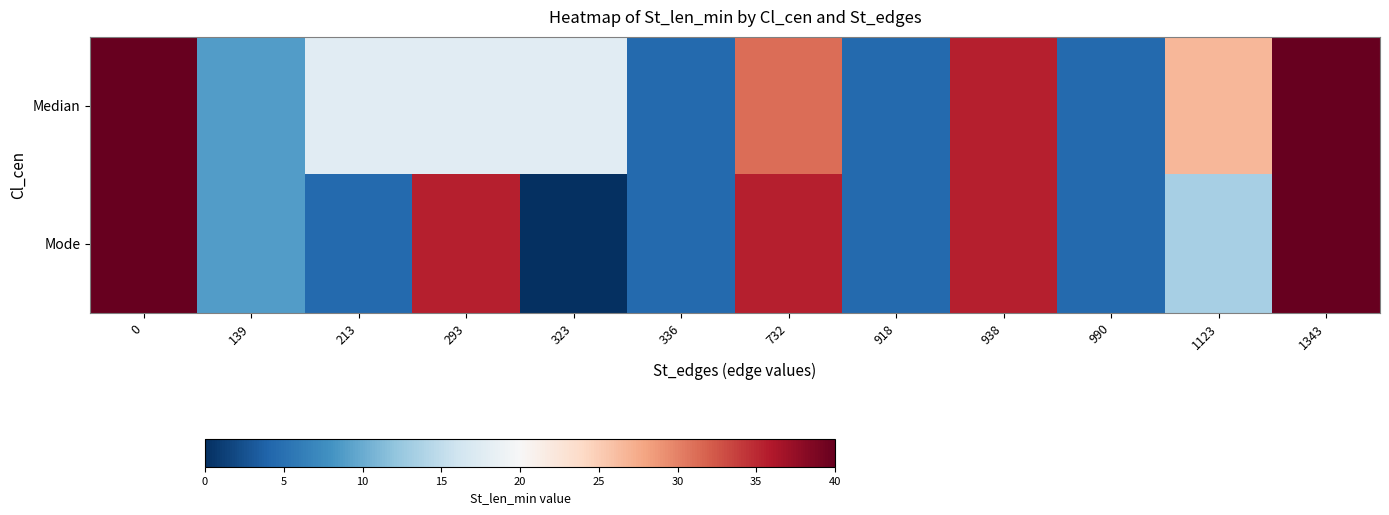

Reading left to right, list all the values displayed in this chart.

Median: 0=40.0	139=8.9	213=17.8	293=17.8	323=17.8	336=4.4	732=31.1	918=4.4	938=35.6	990=4.4	1123=26.7	1343=40.0
Mode: 0=40.0	139=8.9	213=4.4	293=35.6	323=0.0	336=4.4	732=35.6	918=4.4	938=35.6	990=4.4	1123=13.3	1343=40.0